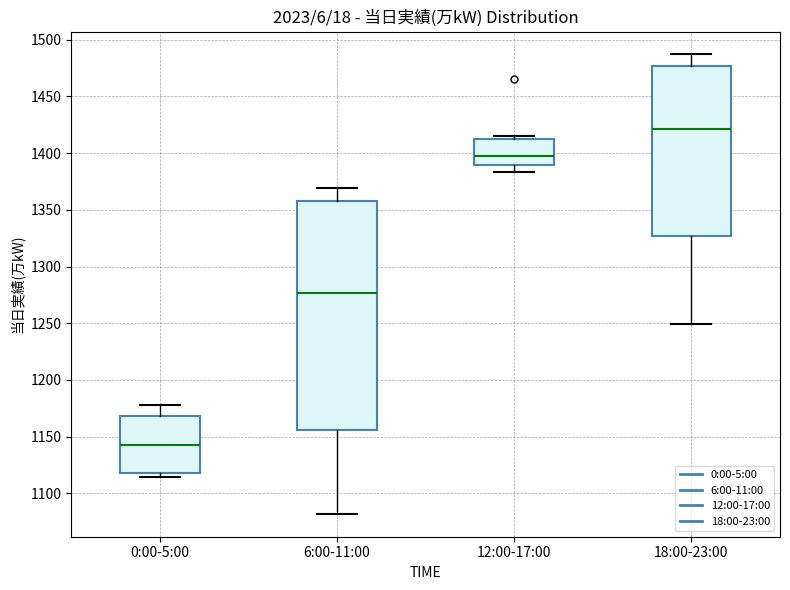

Comparing the boxes themselves (not the whiskers), which one is the tallest?

6:00-11:00